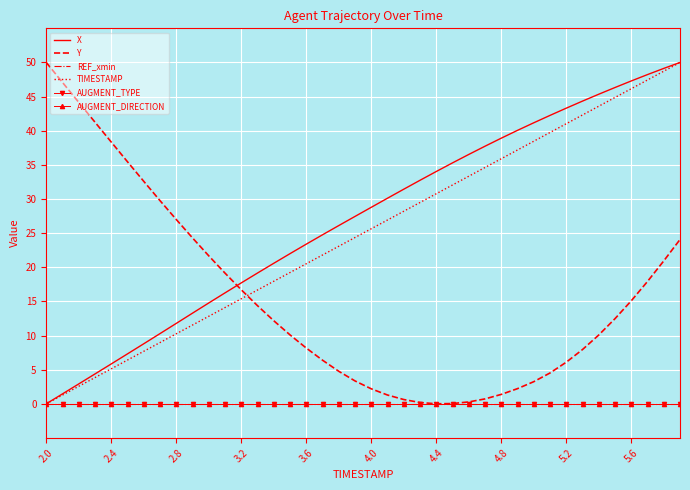

Count the number of categories in the chart.

40